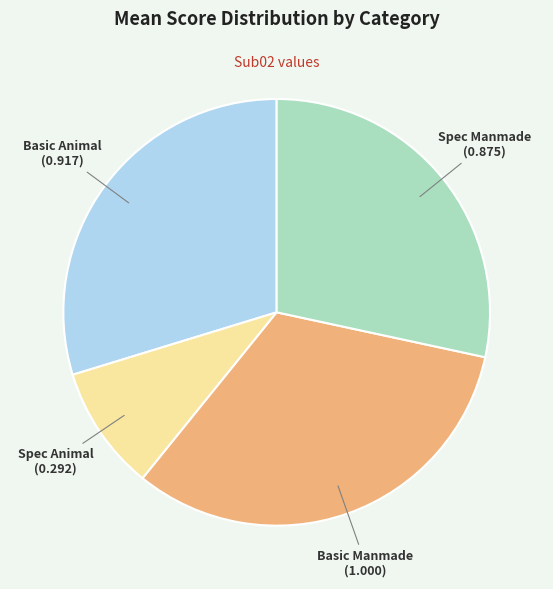

Is there any slice that represents more than half of the pie?

No